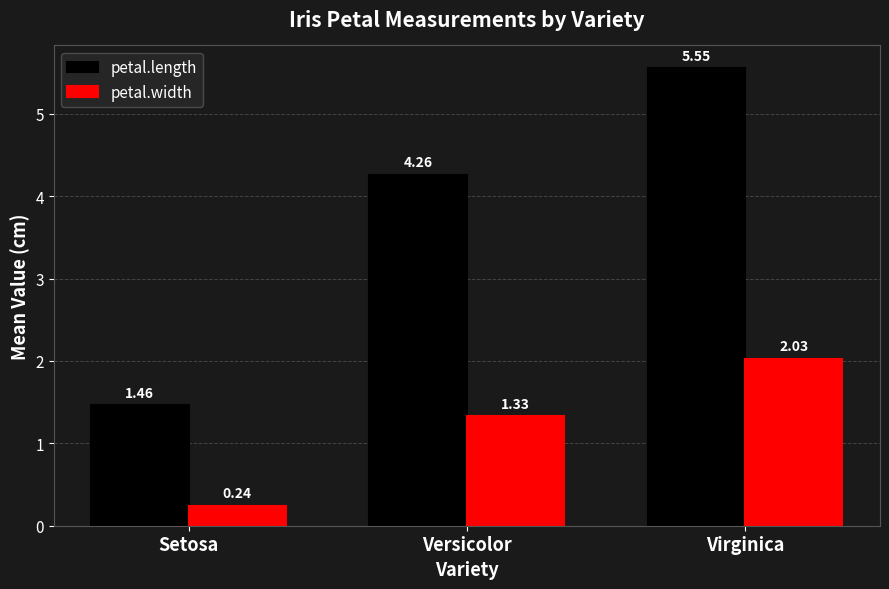

At how many categories does at least one series exceed 0?

3